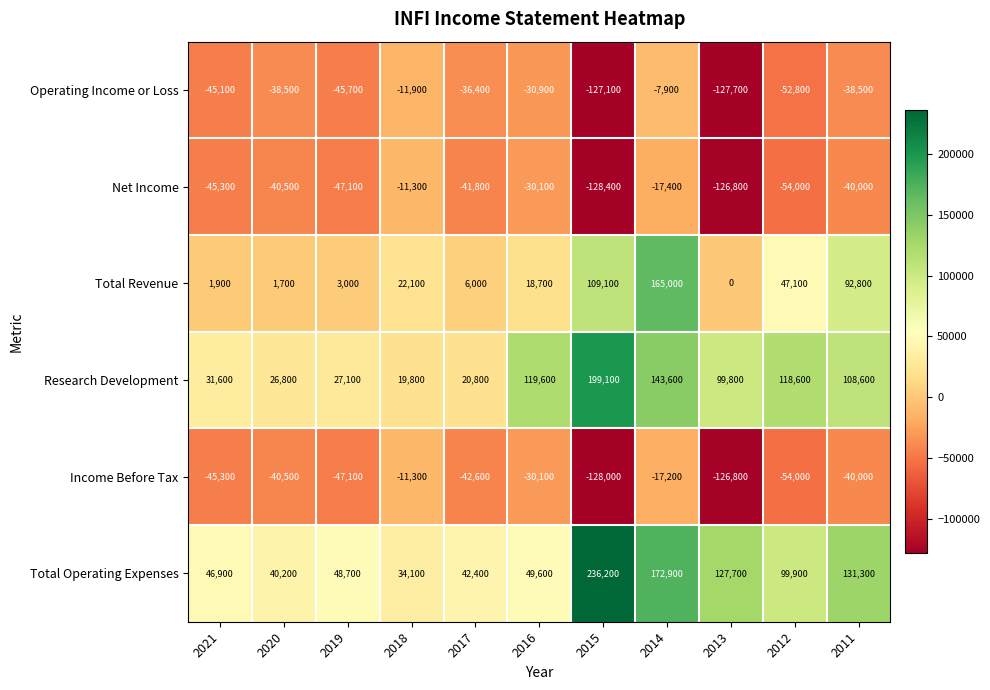

What is the spread (max minus min) of values at 2013?

255400